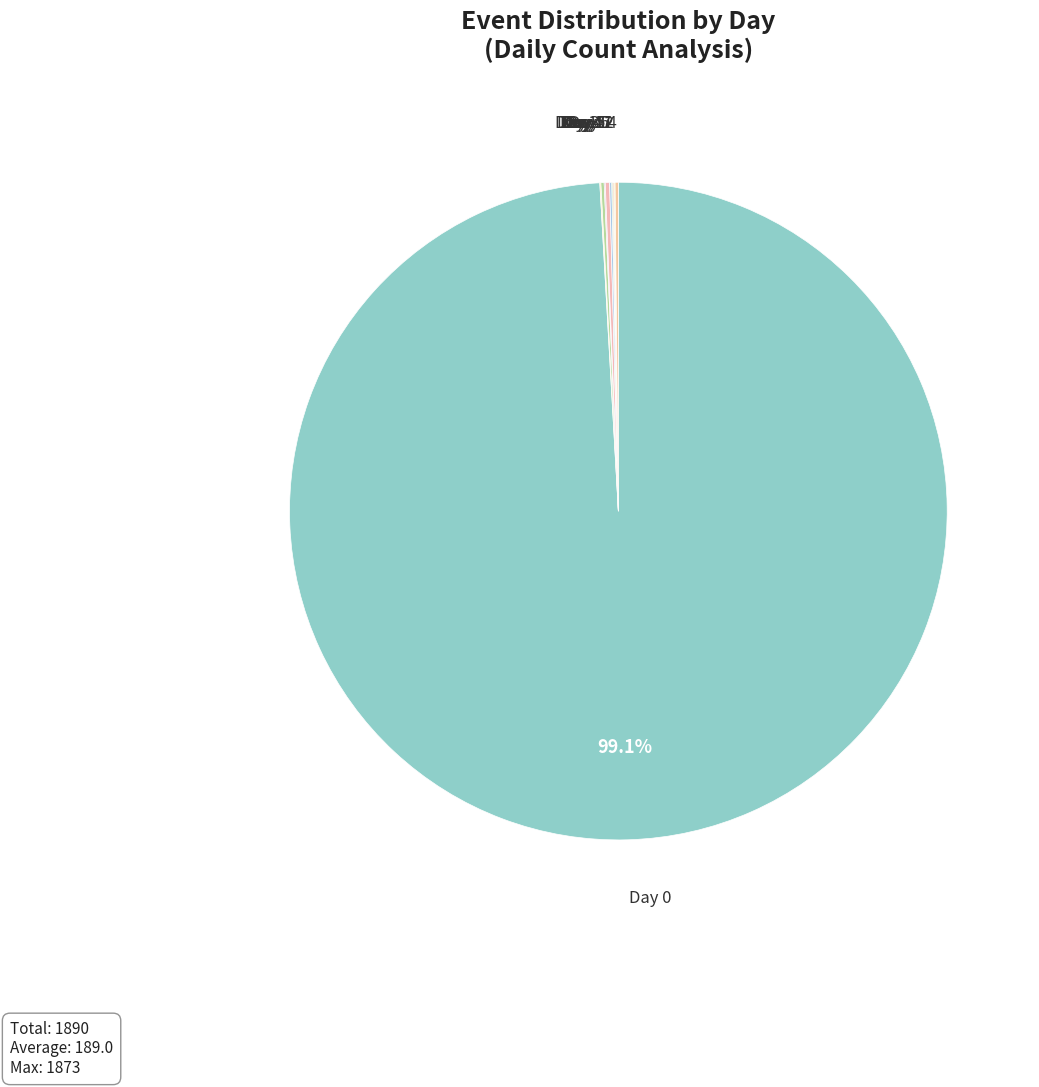

To the nearest percent, what is the average slice percentage?

10%